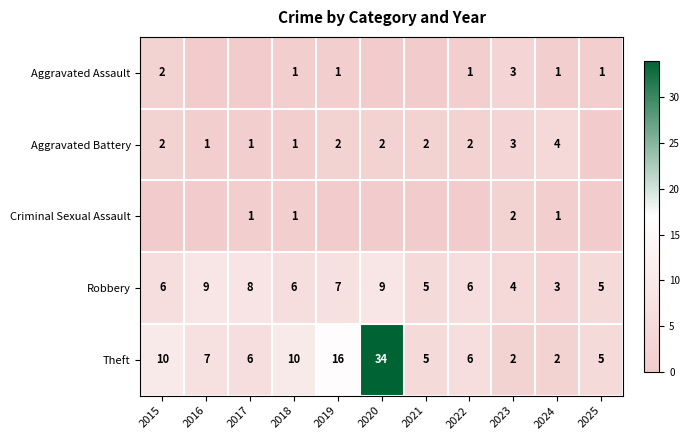

What is the sum of the Theft values at 2017 and 2021?

11